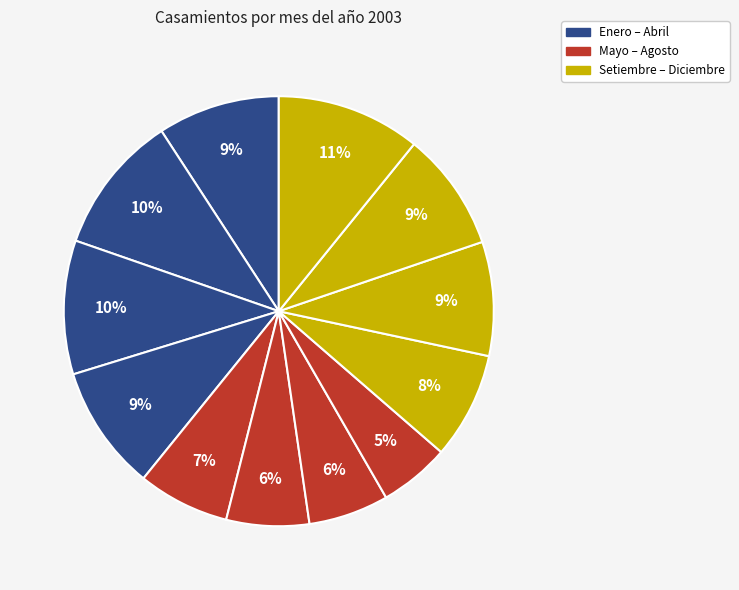

How many slices are in this pie chart?

12